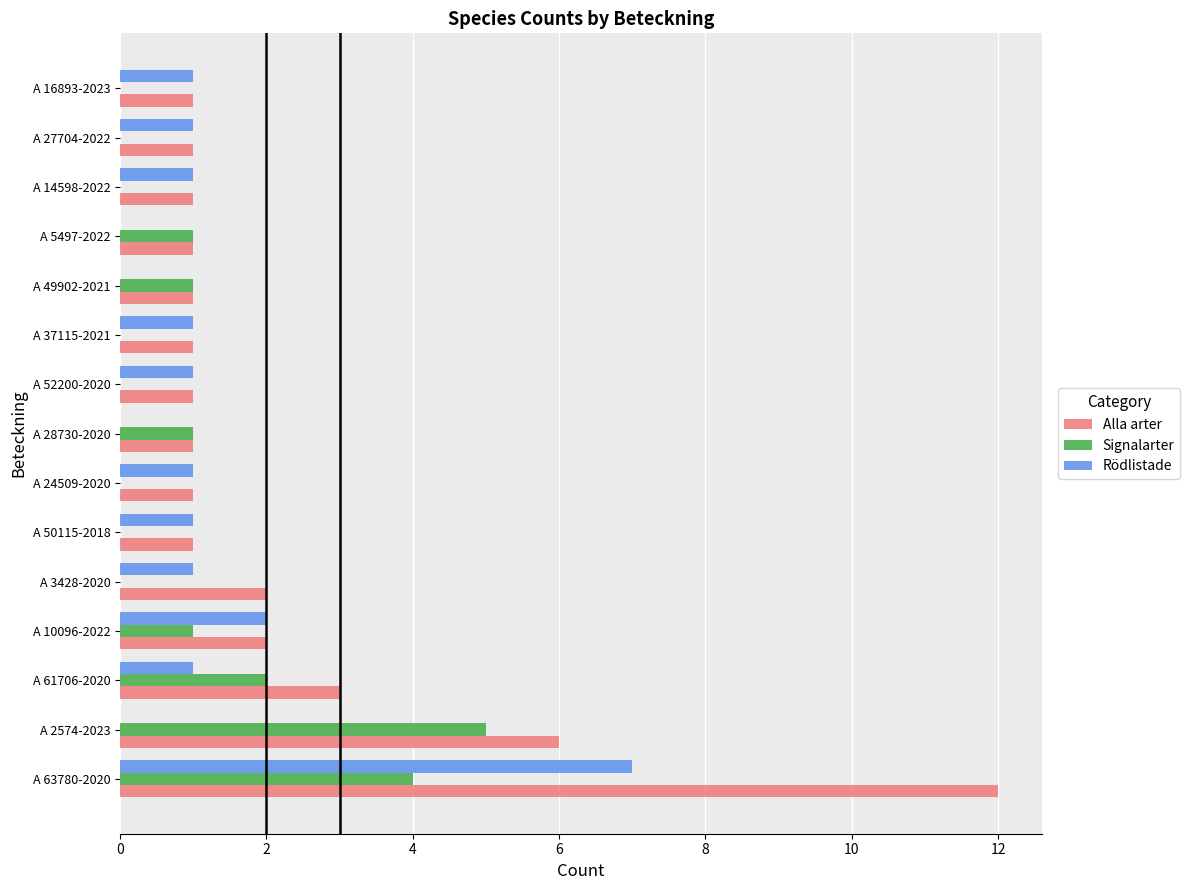

Which series has the largest total across all categories?

Alla arter